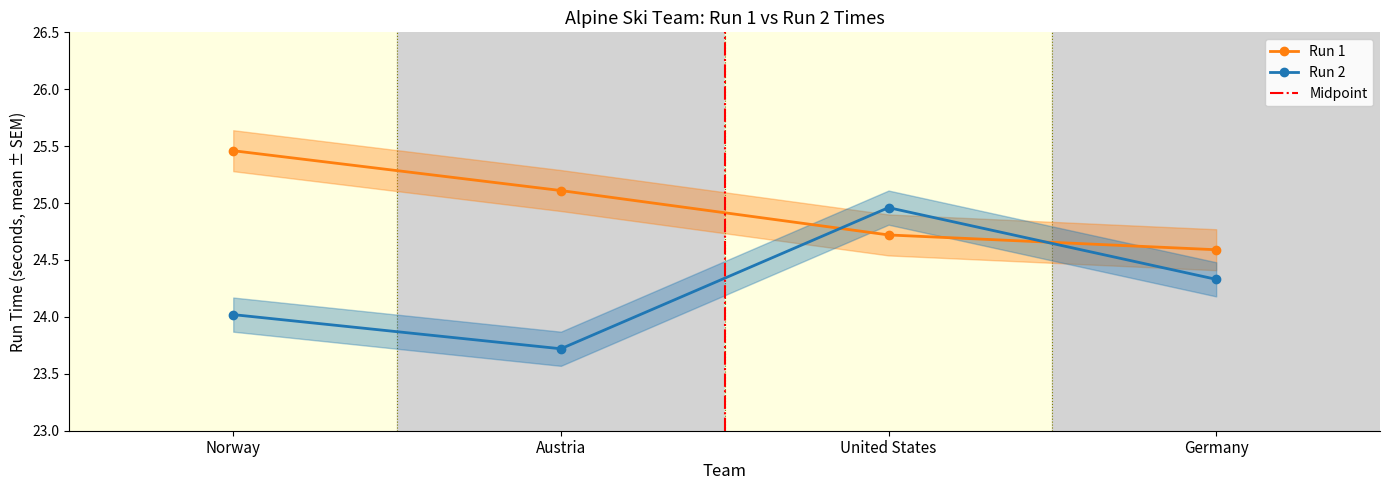

What is the difference between the maximum and second lowest values in the Run 2 series?

0.9